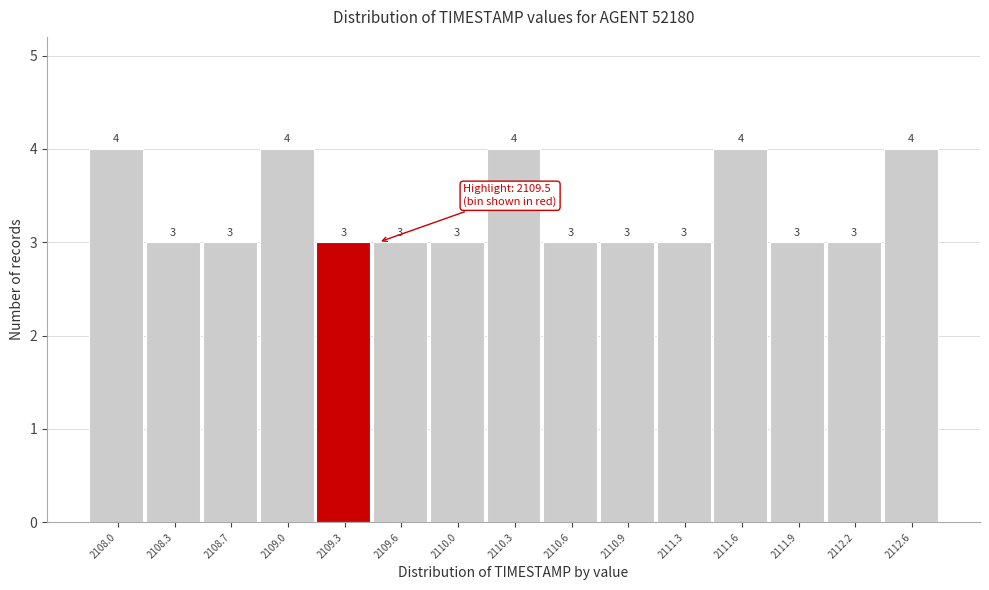

Reading left to right, transcribe all the data shown in this chart.

2108.0=4	2108.3=3	2108.7=3	2109.0=4	2109.3=3	2109.6=3	2110.0=3	2110.3=4	2110.6=3	2110.9=3	2111.3=3	2111.6=4	2111.9=3	2112.2=3	2112.6=4